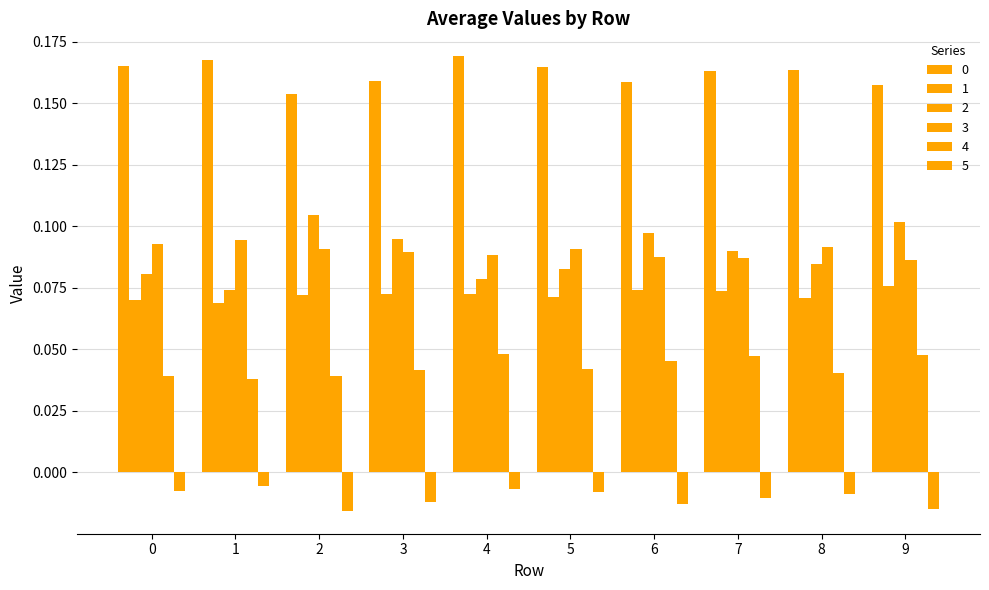

Is it true that 0 equals 0.2 at 2?

True